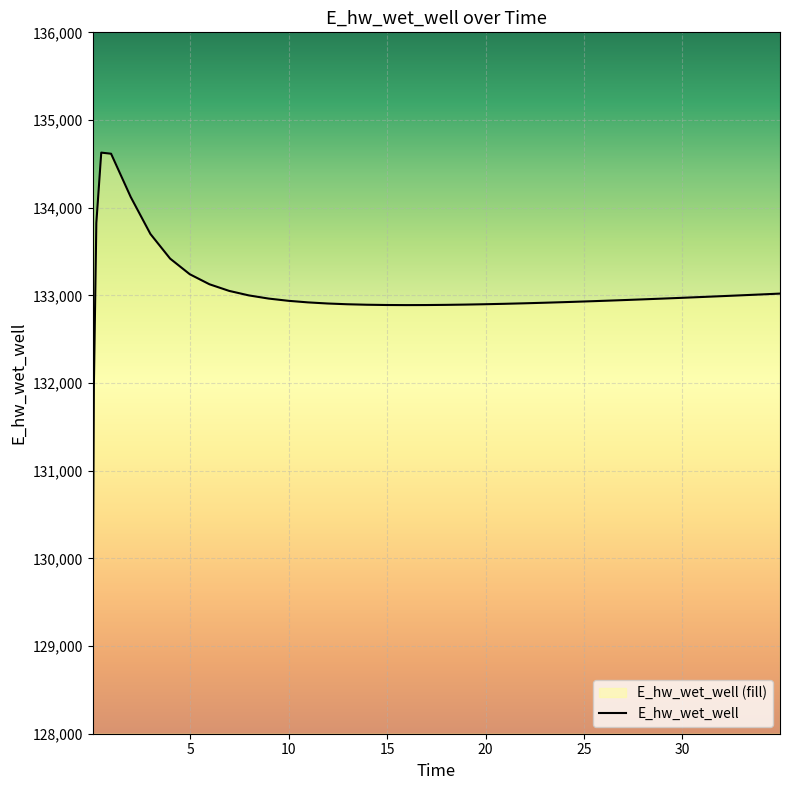

What is the difference between the maximum and minimum values?

5557.7